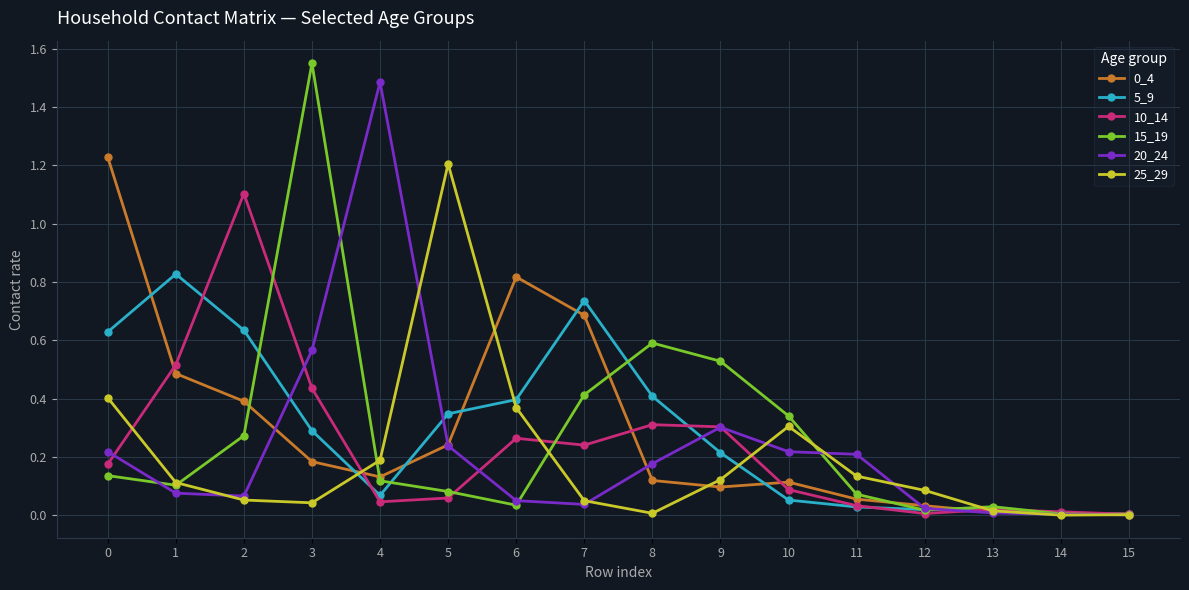

At which label does 20_24 reach its peak?

4